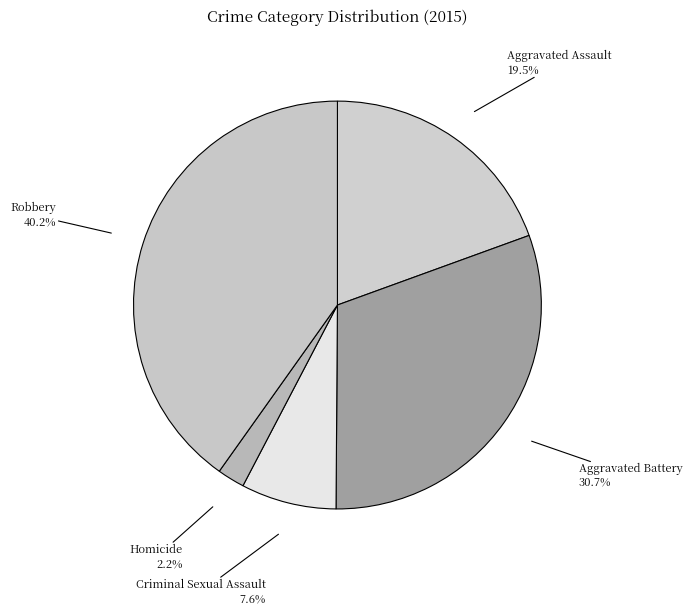

Does Homicide represent more than half of the total?

No